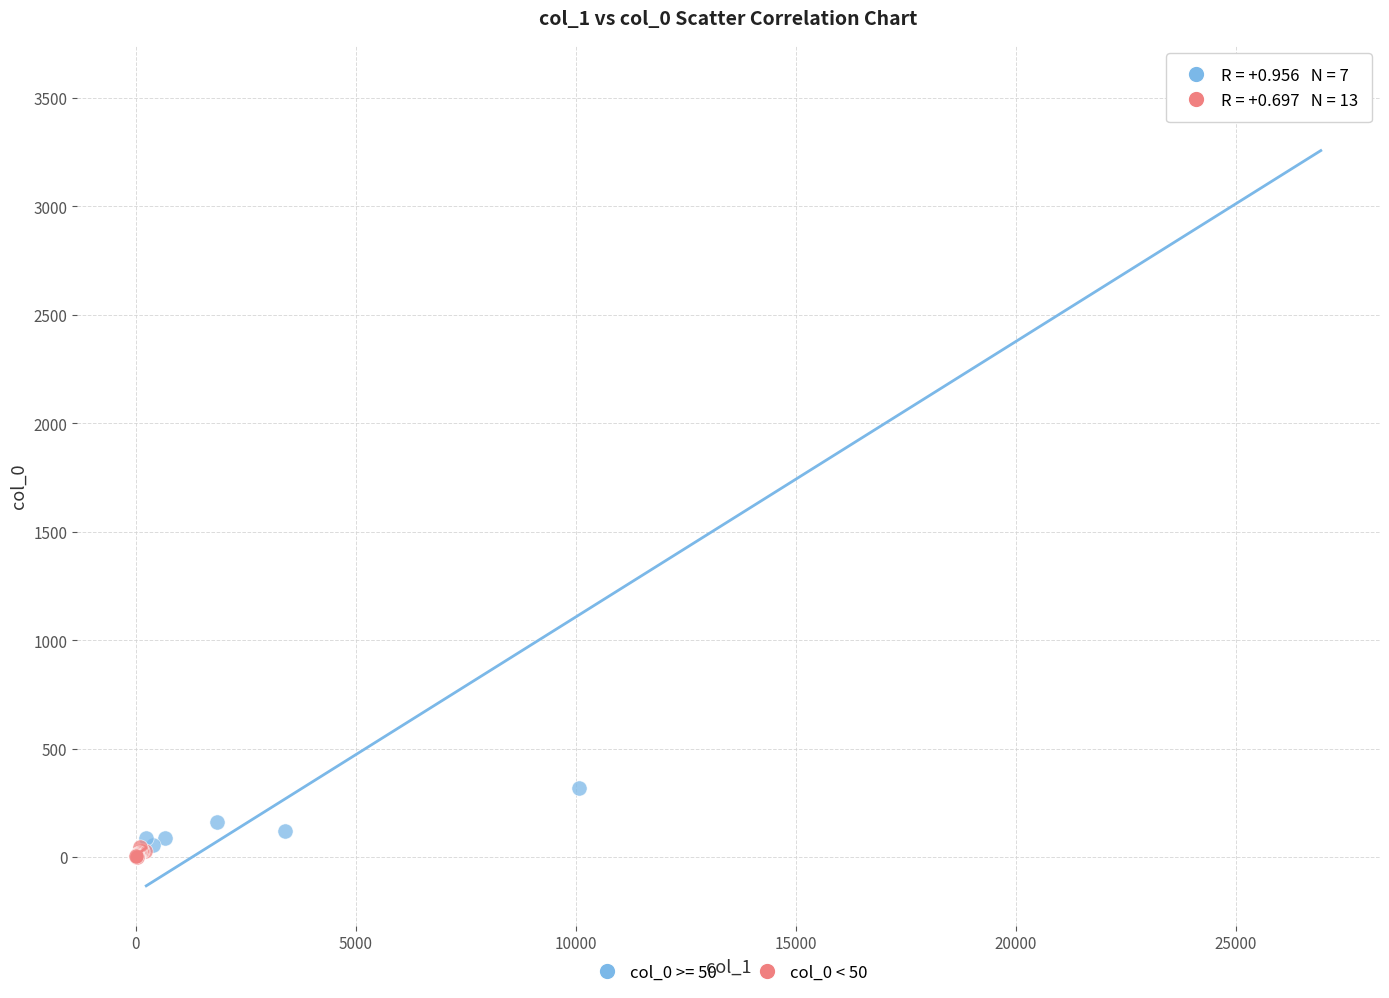

Which series reaches the maximum Y coordinate?

col_0 >= 50